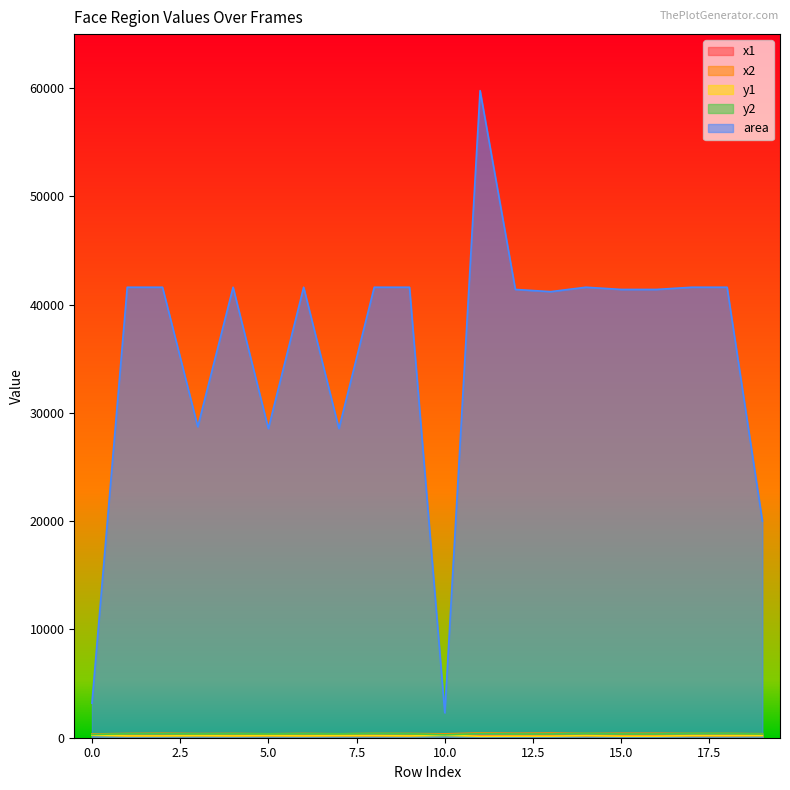

What is the total value across all series at 8?

42770